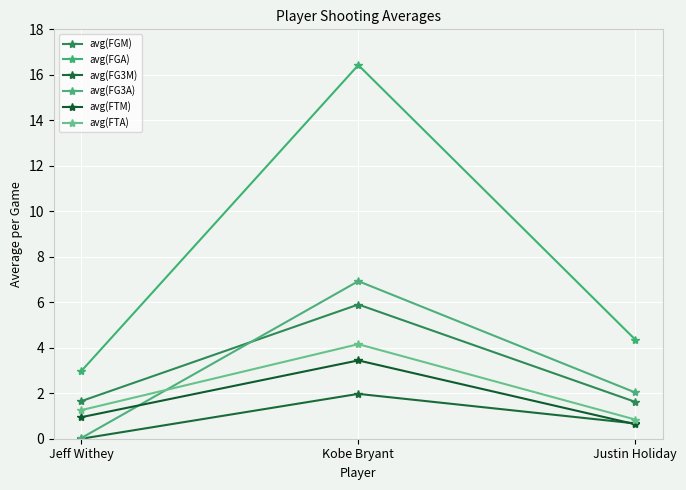

Between Jeff Withey and Kobe Bryant, which series saw the biggest shift?

avg(FGA)